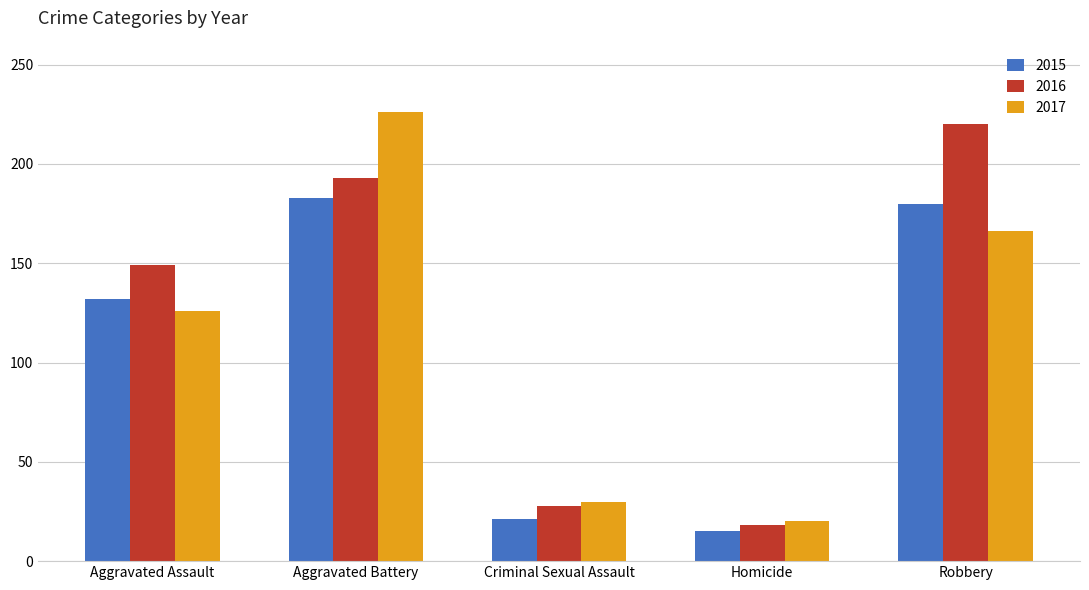

Between Aggravated Assault and Criminal Sexual Assault, which series saw the biggest shift?

2016